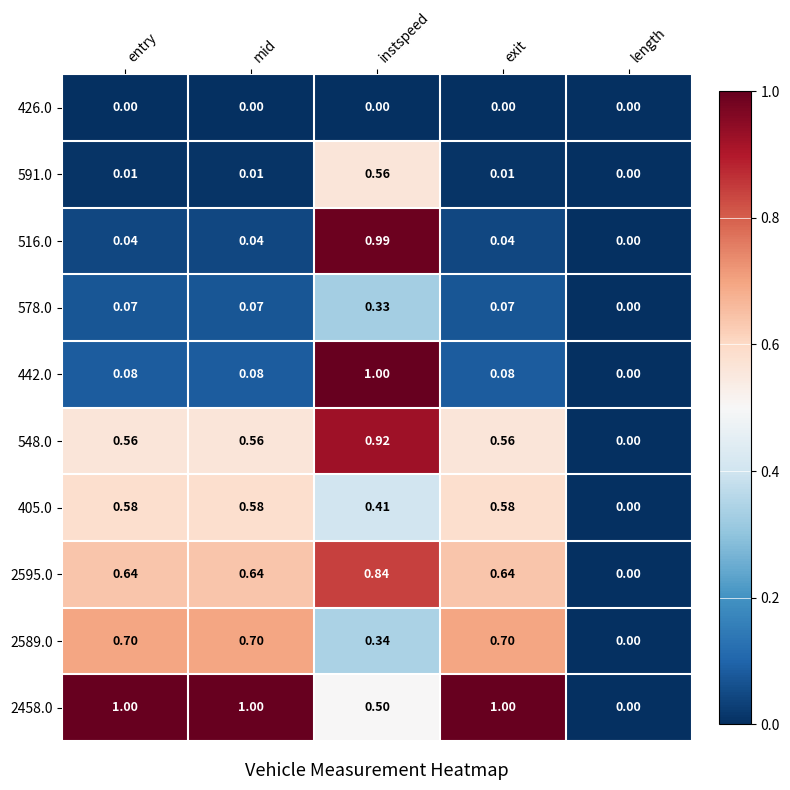

Which category has the highest value in the 578.0 series?

instspeed